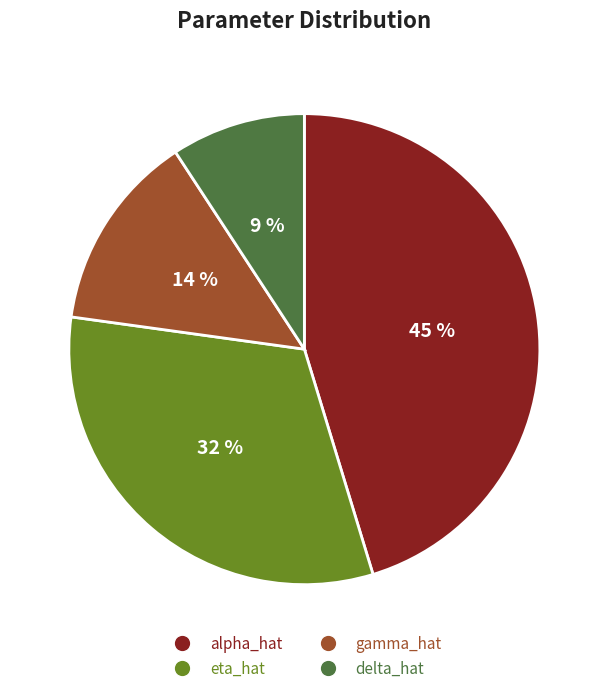

To the nearest percent, what is the difference between the largest and smallest slice percentages?

36%